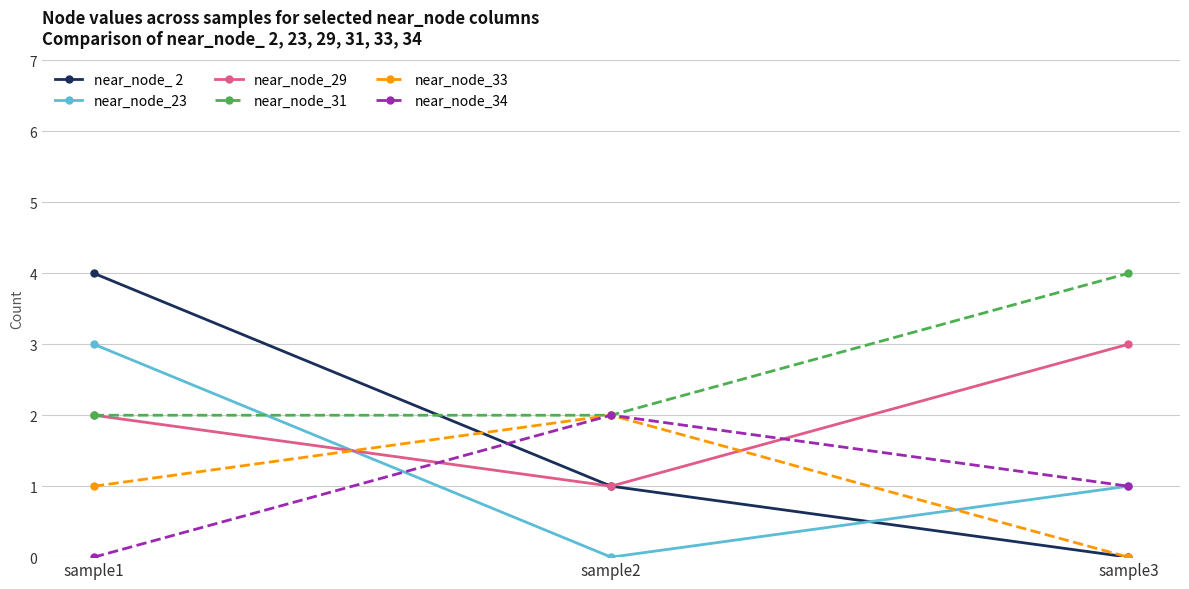

Where is near_node_ 2 nearest to the value 2?

sample2